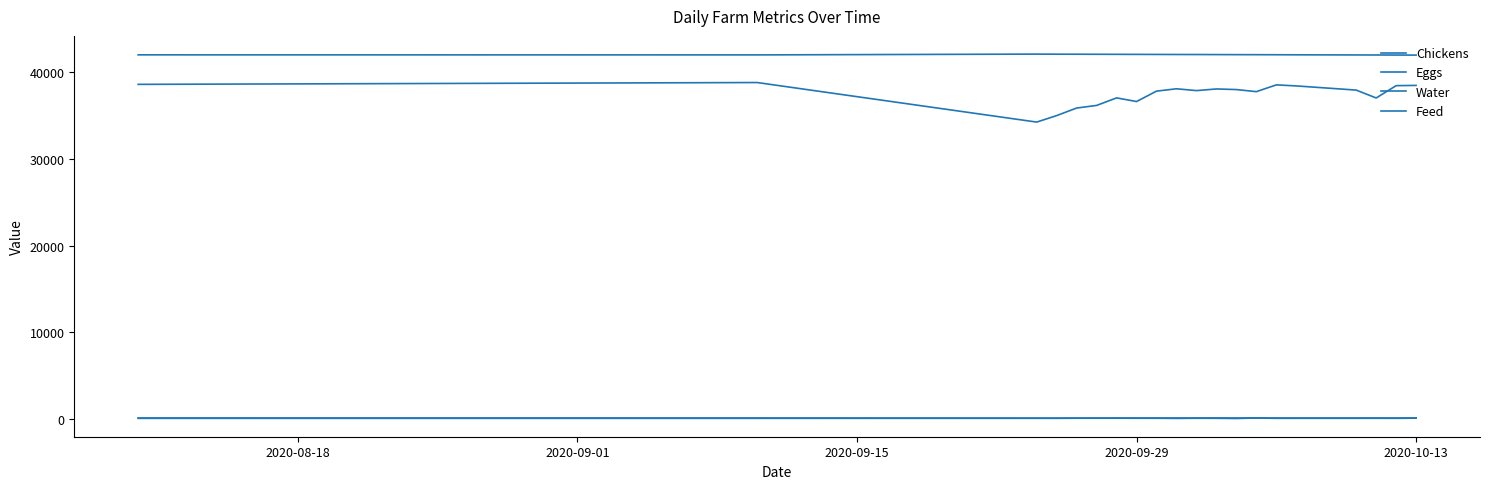

Which category has the highest value across all series?

2020-09-15